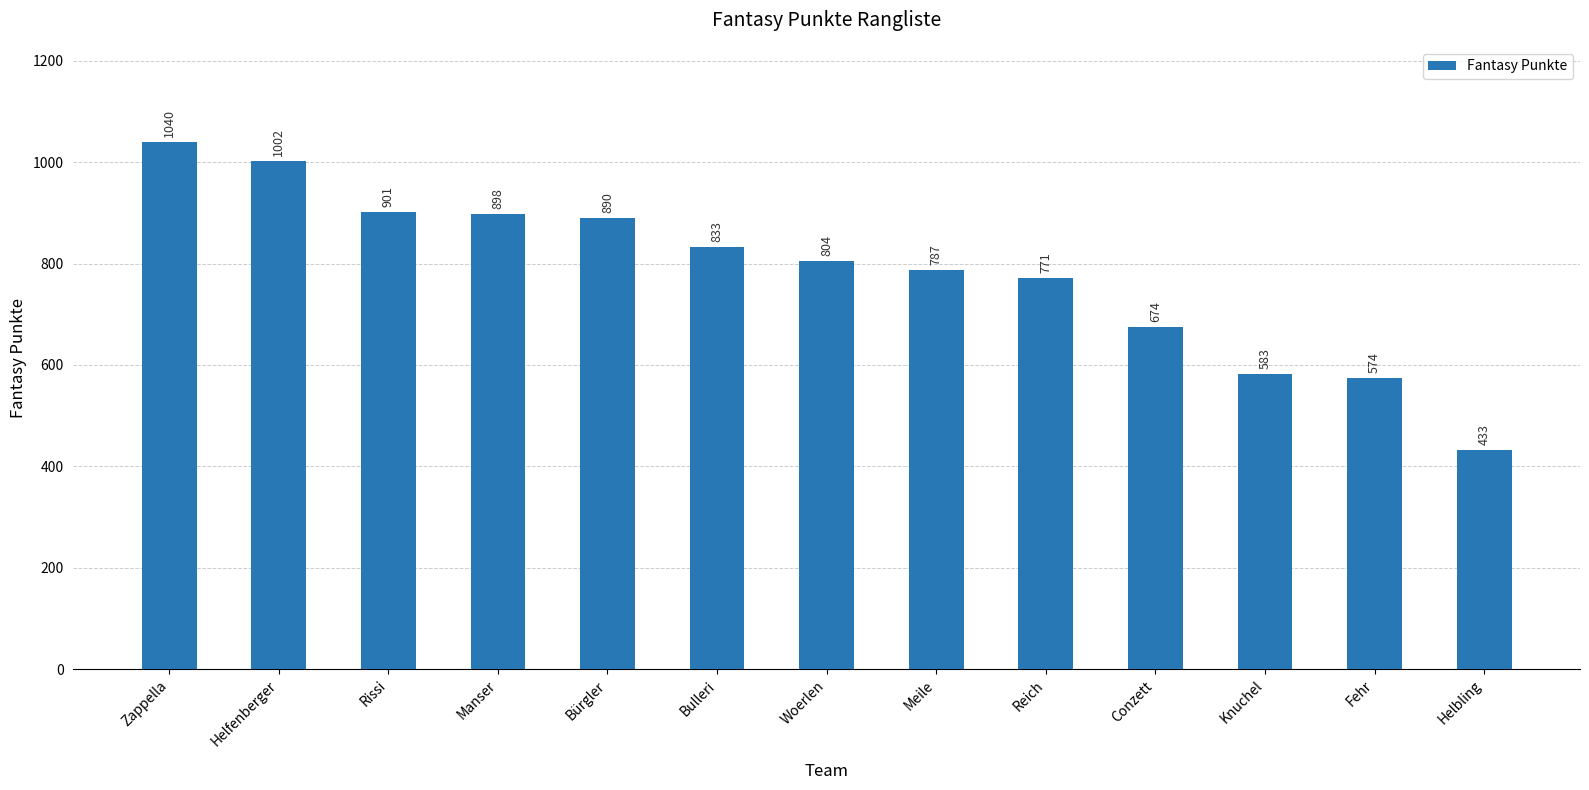

How many bars are there in total?

13